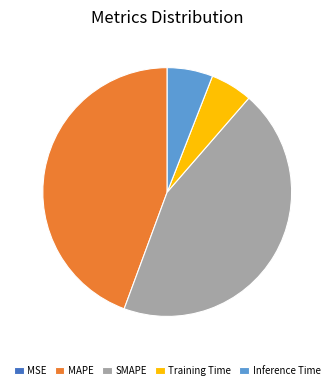

Is MAPE the majority of the pie?

No